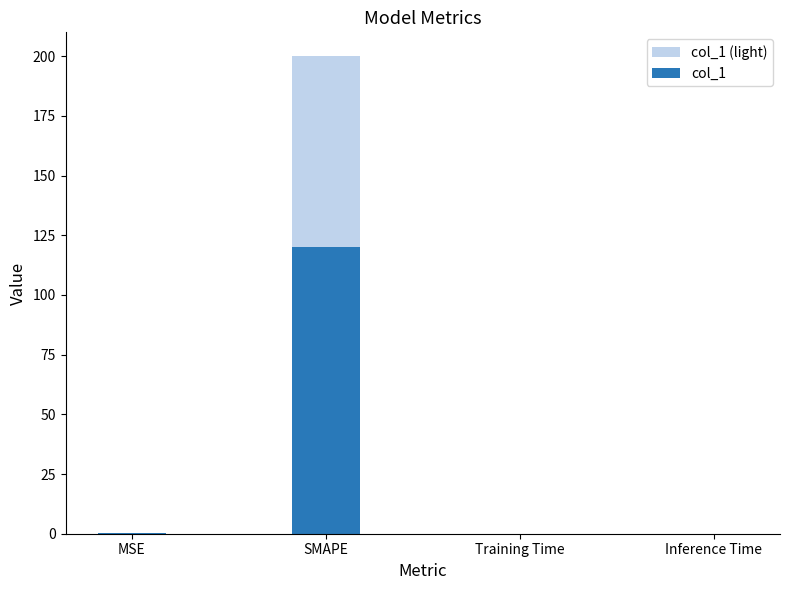

What is the average value of the col_1 series?

30.0